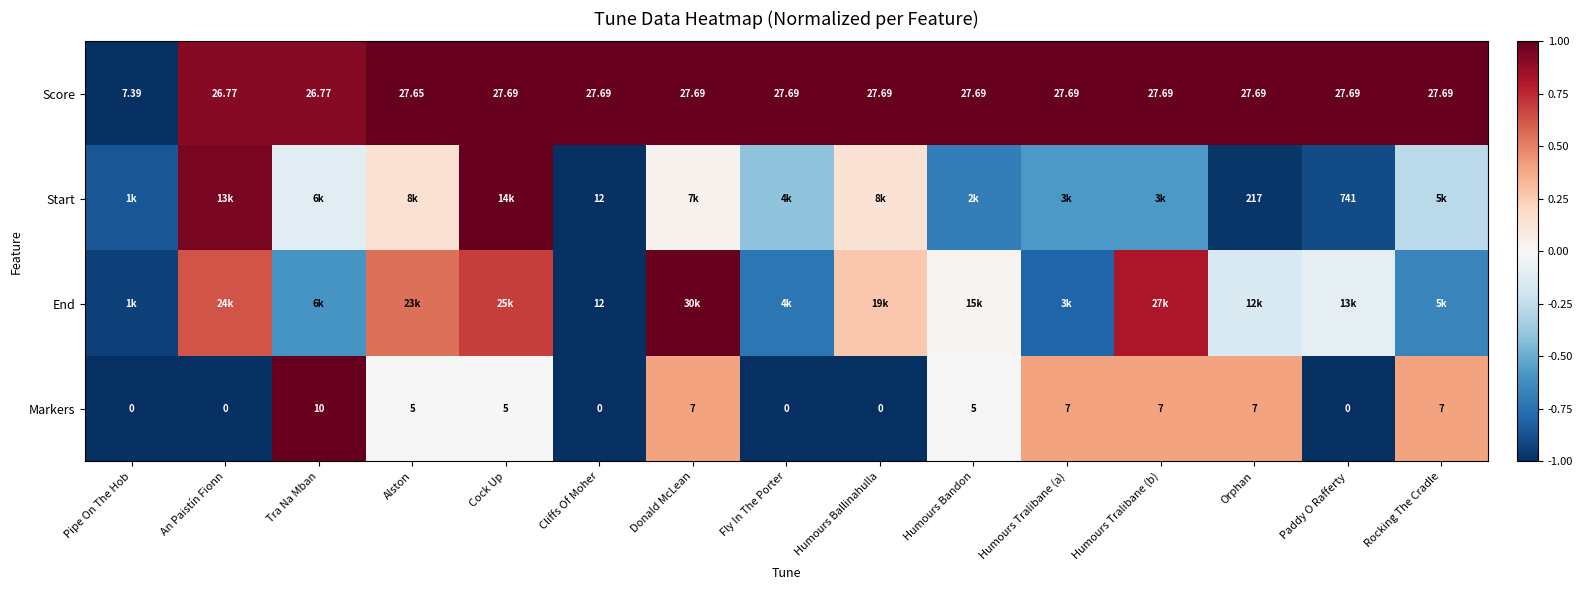

At which label does Markers reach its peak?

Tra Na Mban